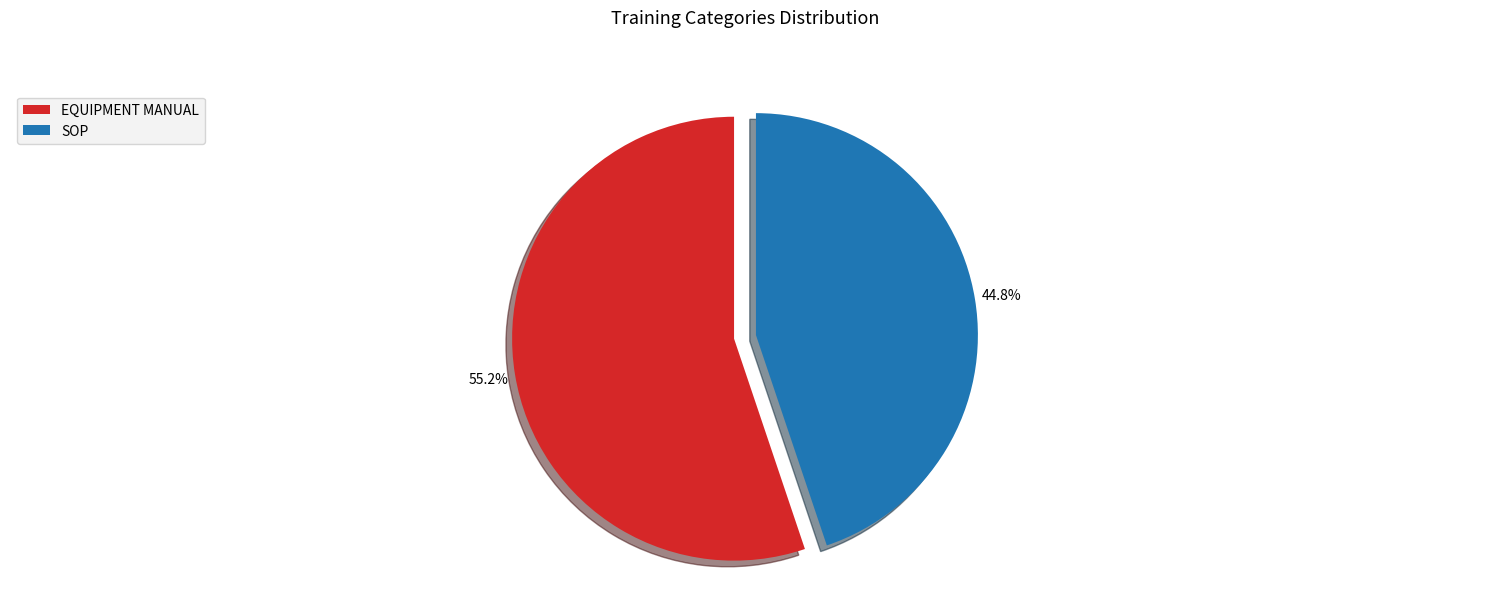

Which has a higher value, EQUIPMENT MANUAL or SOP?

EQUIPMENT MANUAL